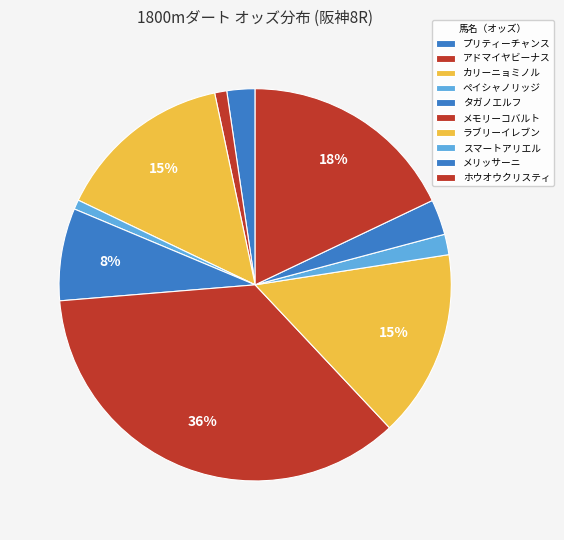

Which slice is the largest?

メモリーコバルト